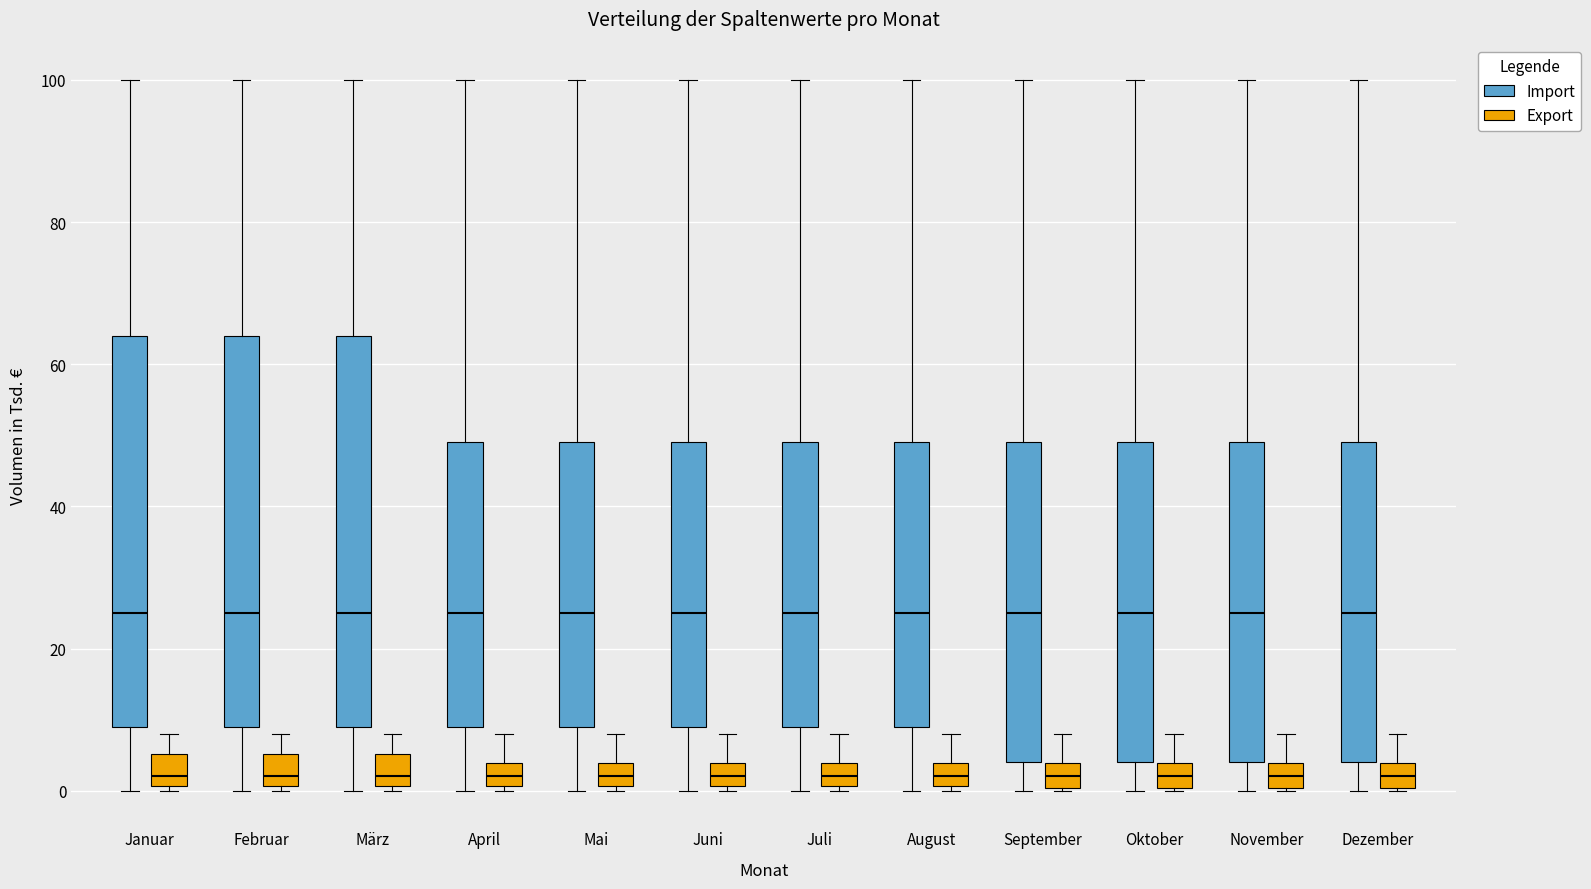

Where does the median line of the box for September (Import) sit on the y-axis? The values are not printed on the chart, so give them approximately, as read against the axis.

26